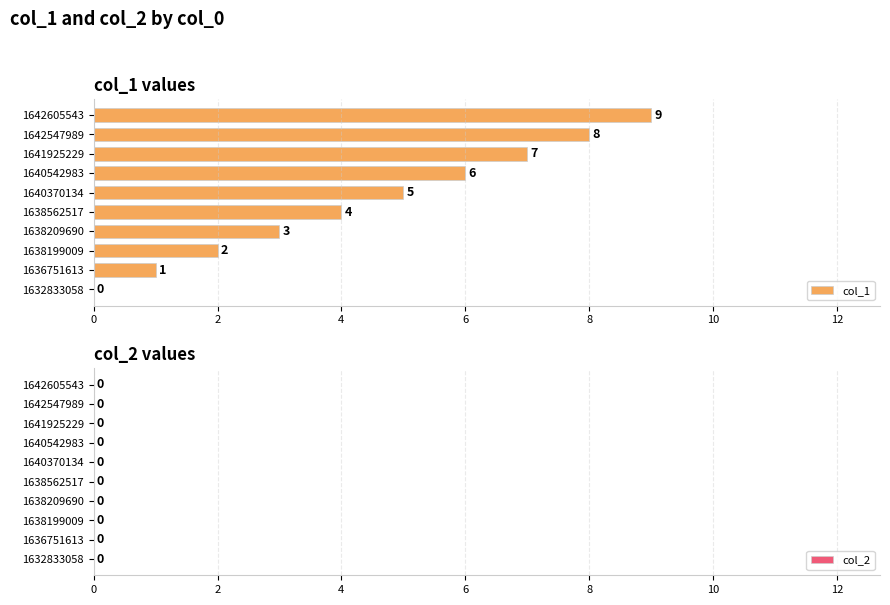

Is it true that the value at 1638209690 is 3?

True